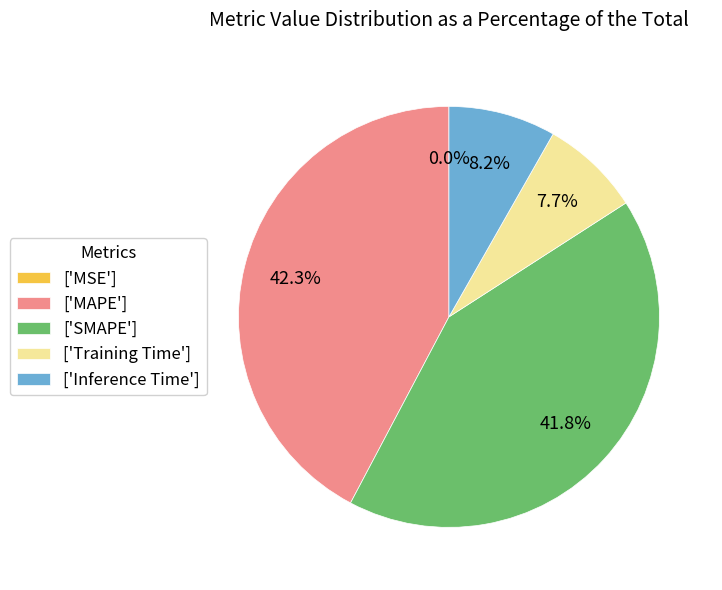

Combined, what portion of the pie is ['Inference Time'] and ['MAPE']?

50.5%